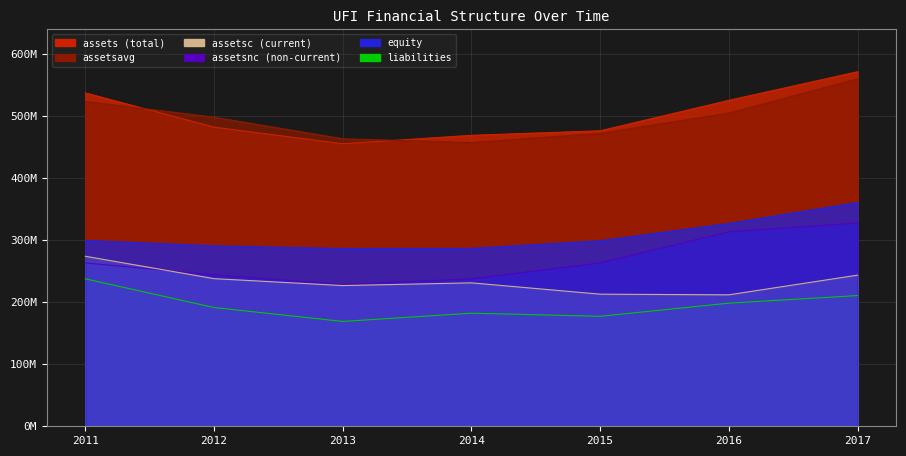

At which label is assetsnc closest to 278251000?

2015